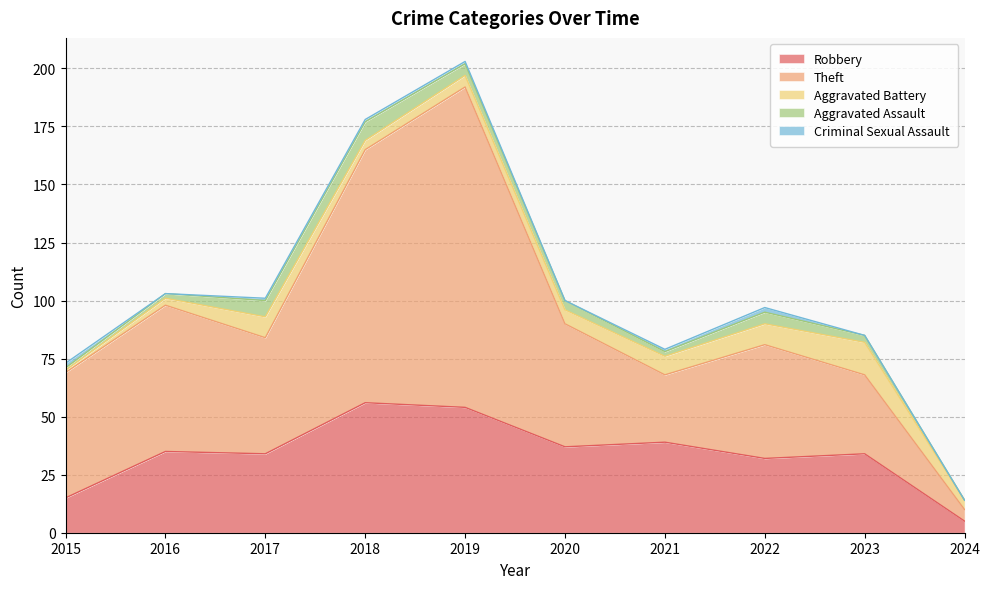

At which category is the sum across all series the highest?

2019